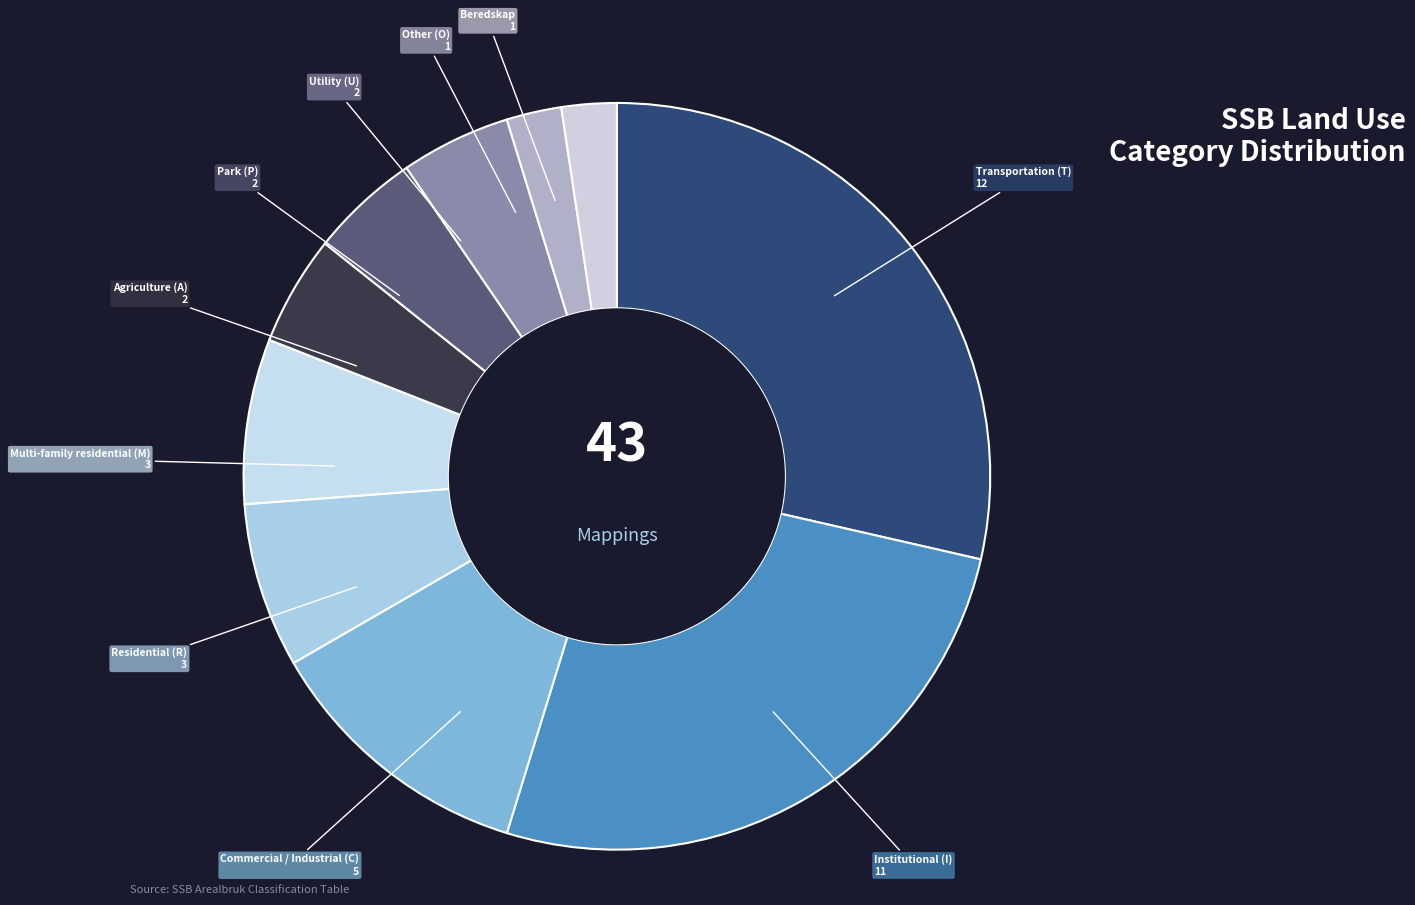

How many segments does this pie chart have?

10